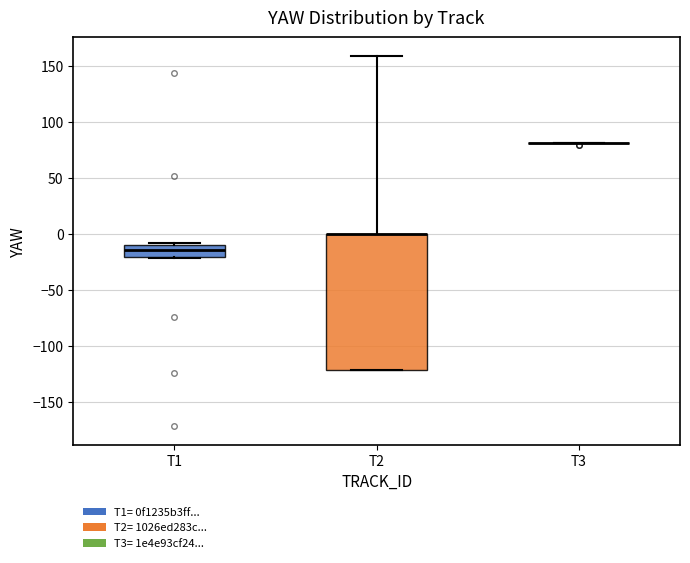

Reading left to right, transcribe this box plot: for each box, give where its median line is, the range the box spans, and where its two whiskers end, as read against the y-axis. The values are not printed on the chart, so give them approximately, as read against the axis.

T1: median -15, box -20 to -10, whiskers -20 (just below the box's lower edge) to -10 (just above the box's upper edge)
T2: median 0 (drawn on the box's upper edge), box -120 to 0, whiskers -120 to 160
T3: box collapsed to a line at 80, whiskers 80 to 80